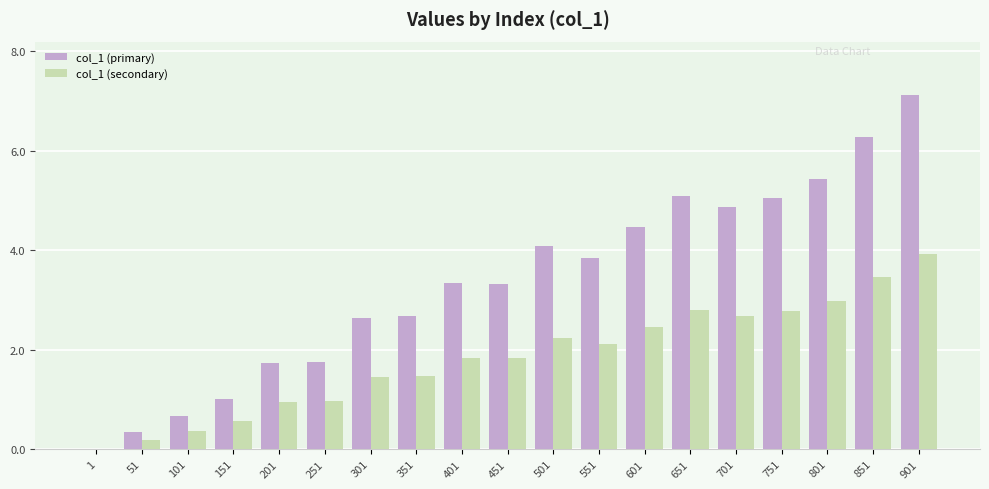

Which series has the largest total across all categories?

col_1 (primary)